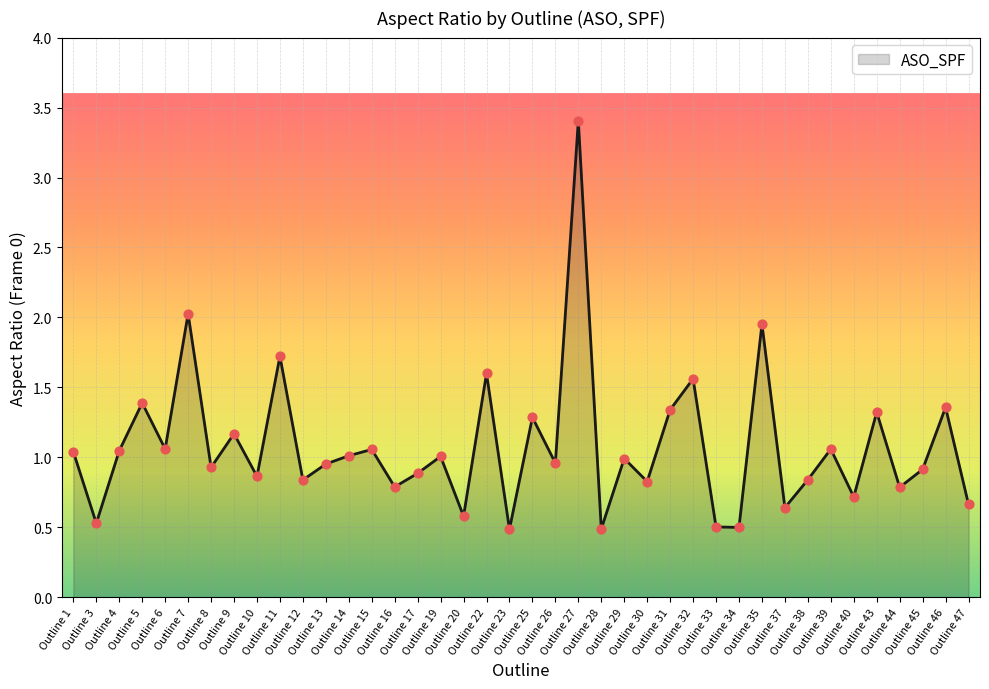

What is the change in value from Outline 28 to Outline 31?

+0.9